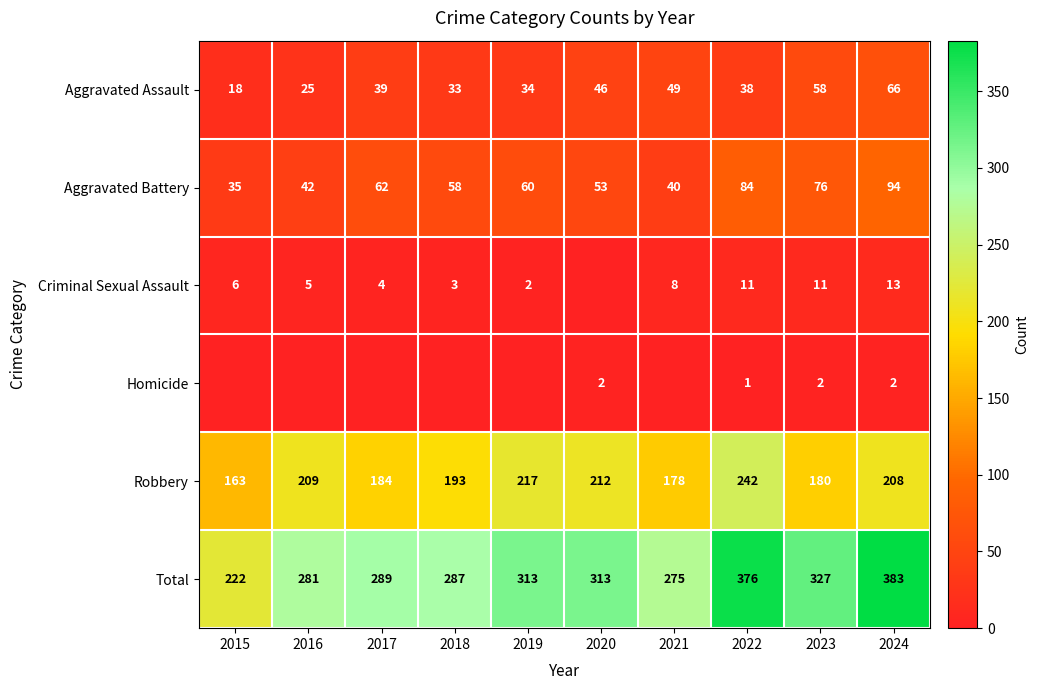

Is the value of Robbery at 2023 greater than the value of Aggravated Battery at 2023?

Yes